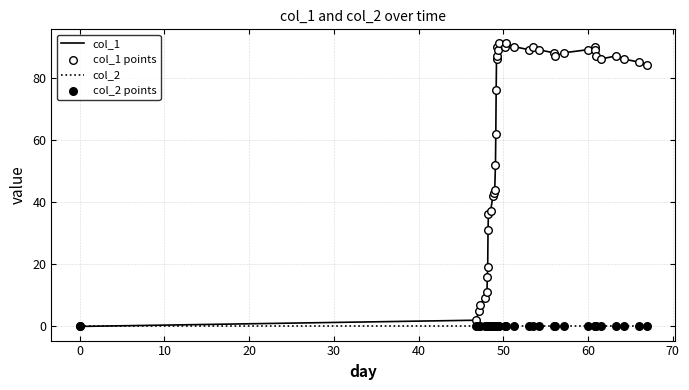

Which series has the largest range (max minus min)?

col_1